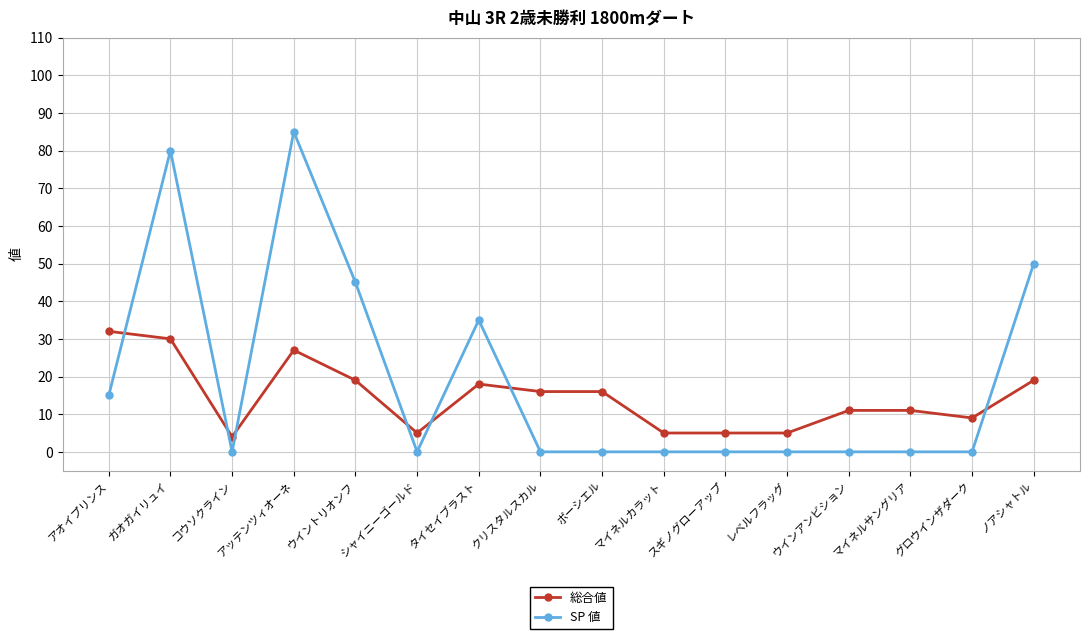

The value of SP 値 at ガオガイリュイ is 80. True or false?

True